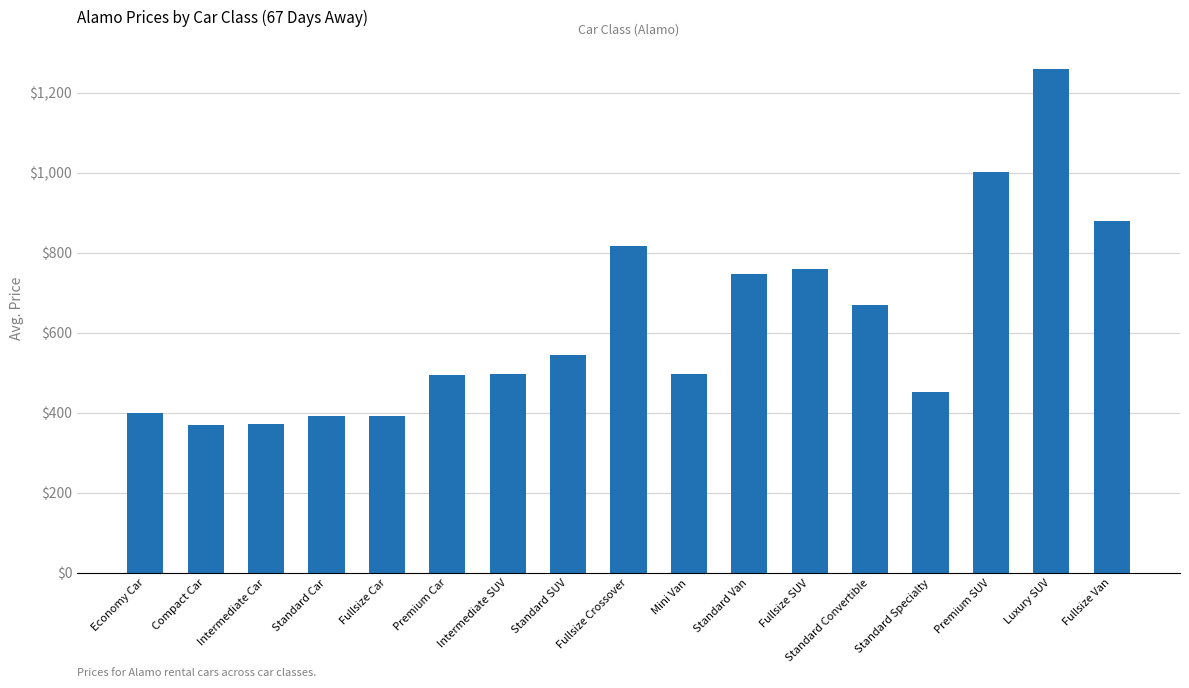

What is the difference between the values at Fullsize Van and Fullsize Crossover?

62.0